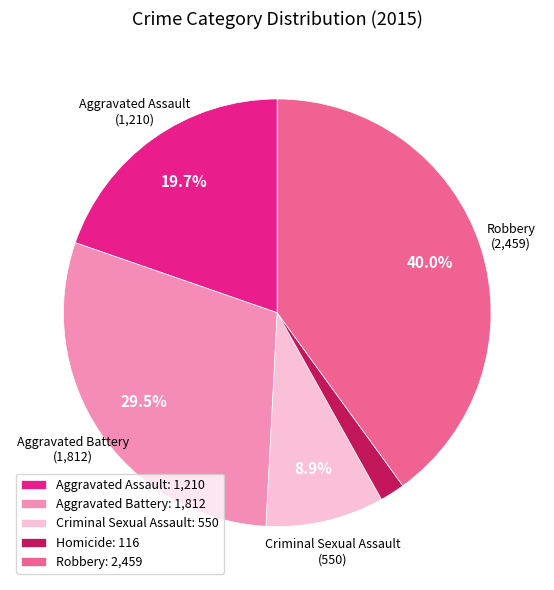

Is there any slice that represents more than half of the pie?

No